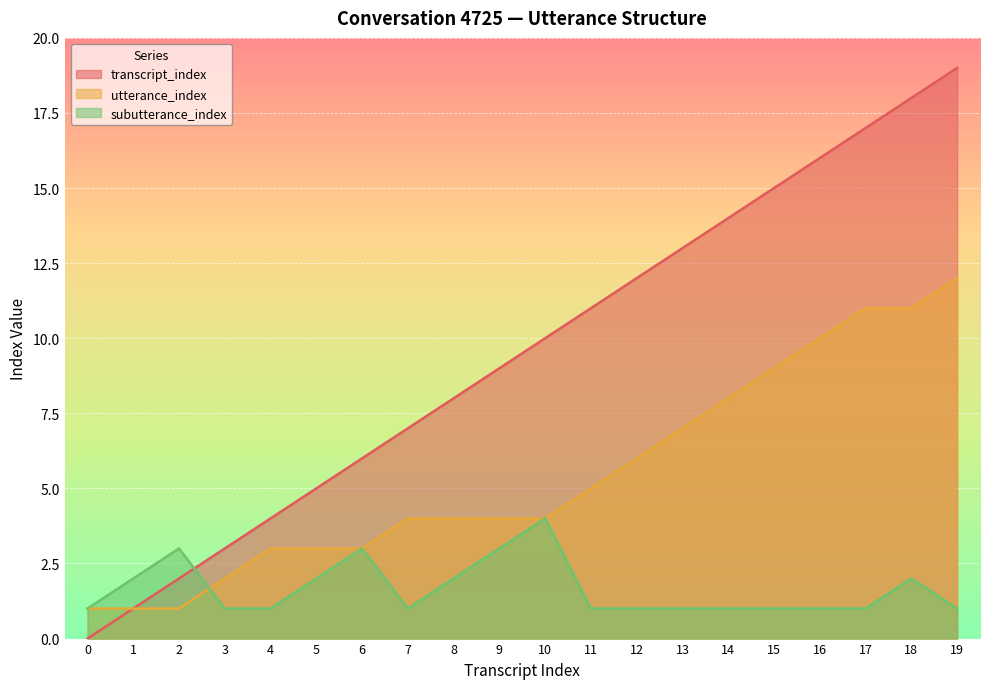

What is the difference between the highest and lowest values at 12?

11